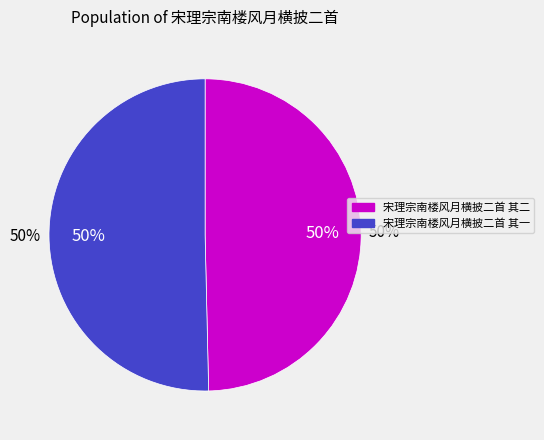

The 宋理宗南楼风月横披二首 其二 slice represents 50% of the pie. True or false?

True